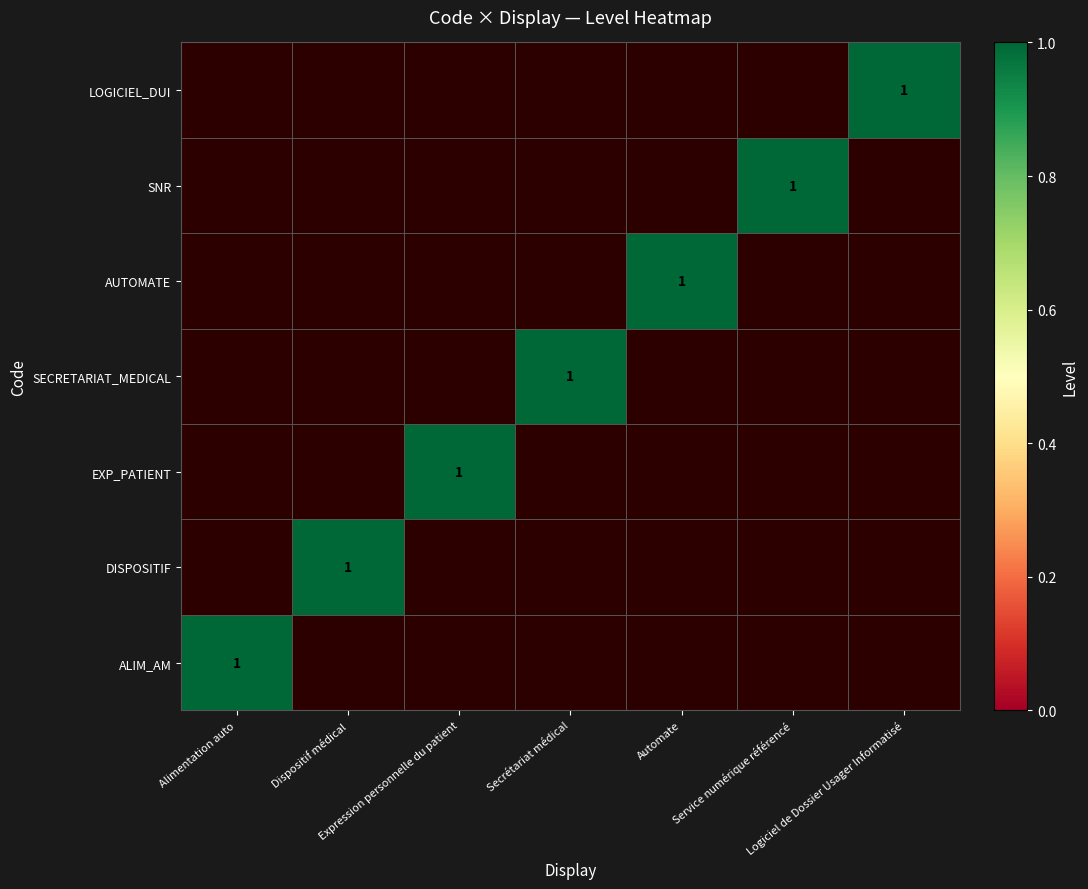

Which series has the largest total across all categories?

ALIM_AM